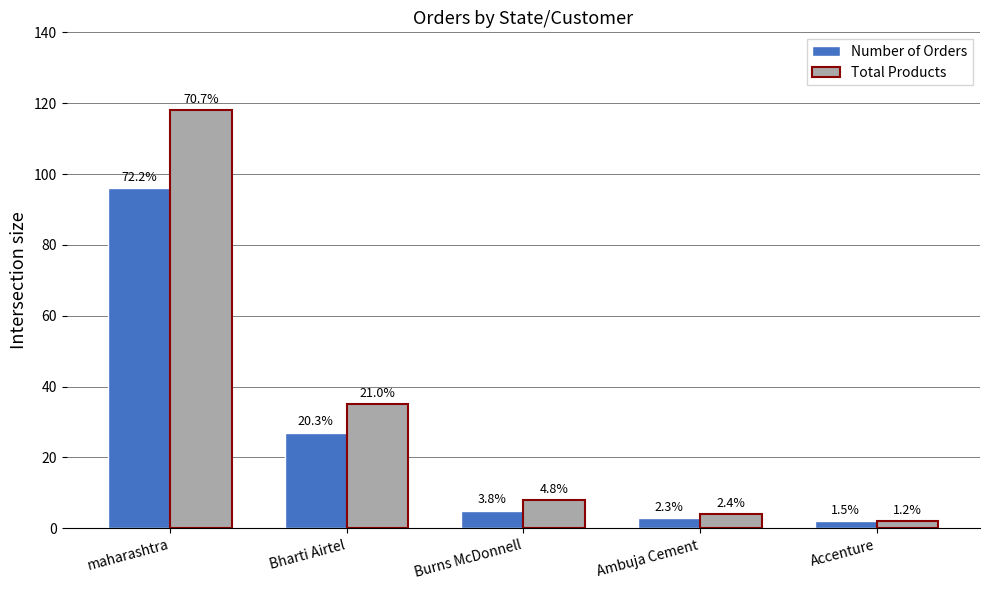

Does the chart contain any negative values?

No